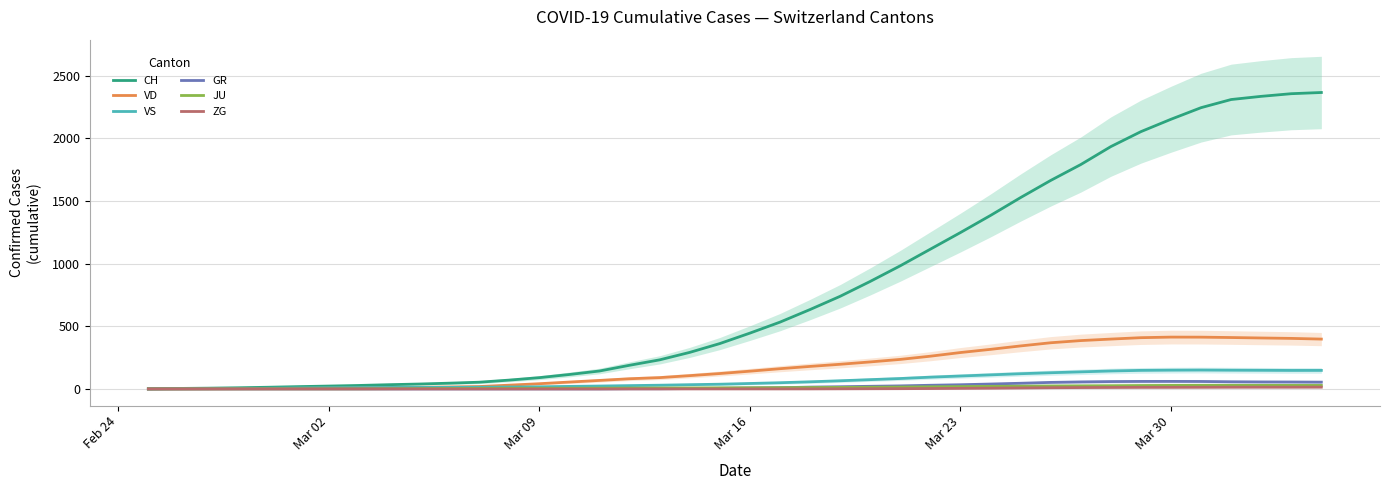

True or false: GR has a value of 24.1 at 36.

False